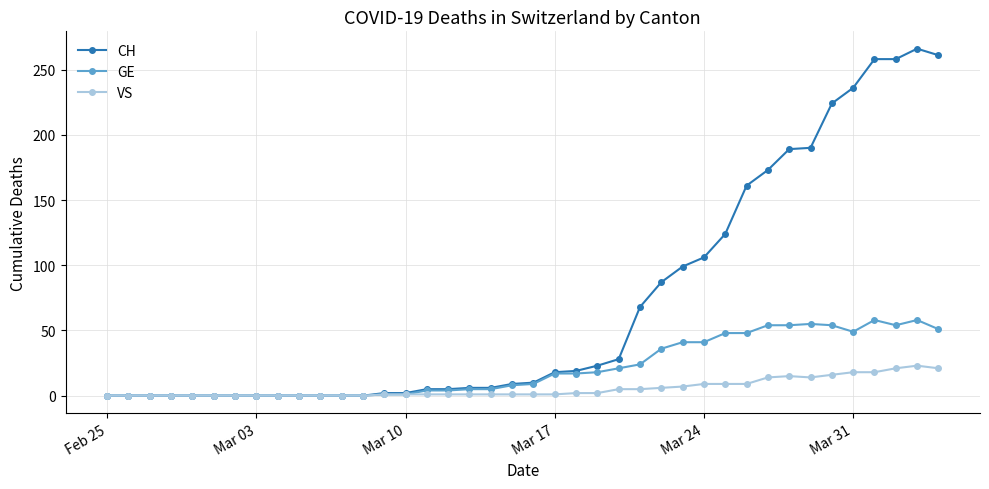

True or false: VS has more than 1 interior local peaks.

True